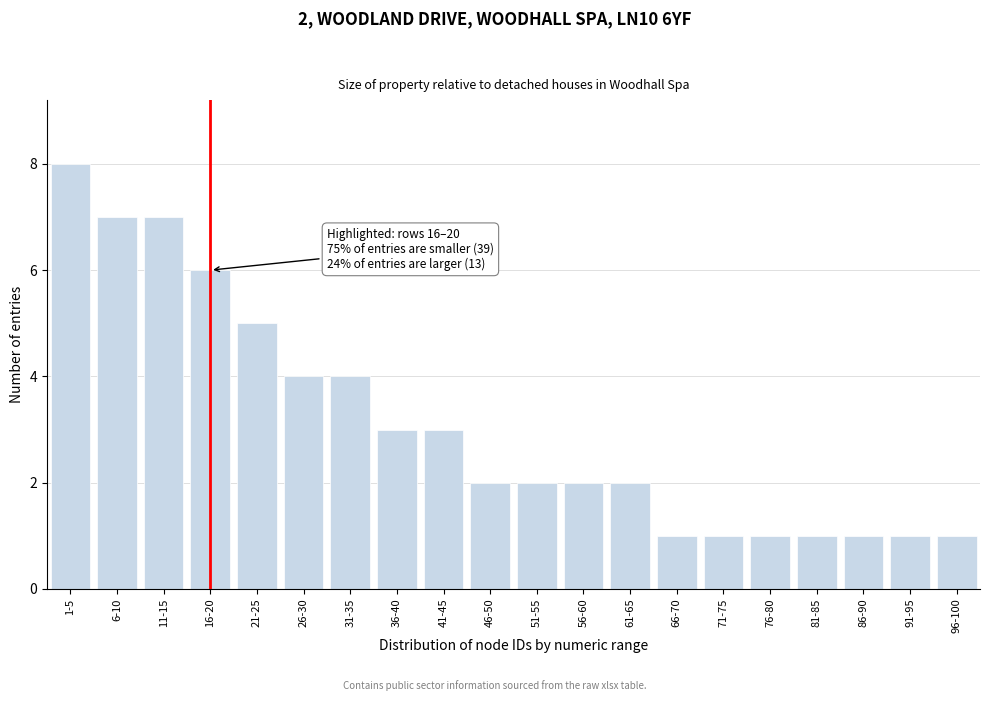

Reading left to right, what are all the values shown in this chart?

8	7	7	6	5	4	4	3	3	2	2	2	2	1	1	1	1	1	1	1